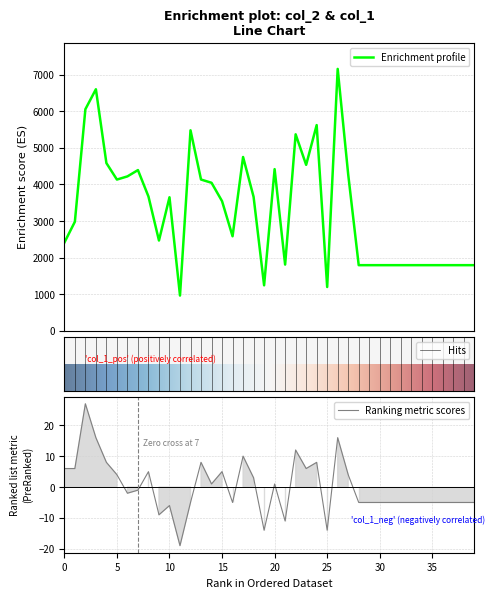

Which category has the lowest value in the col_2 series?

11